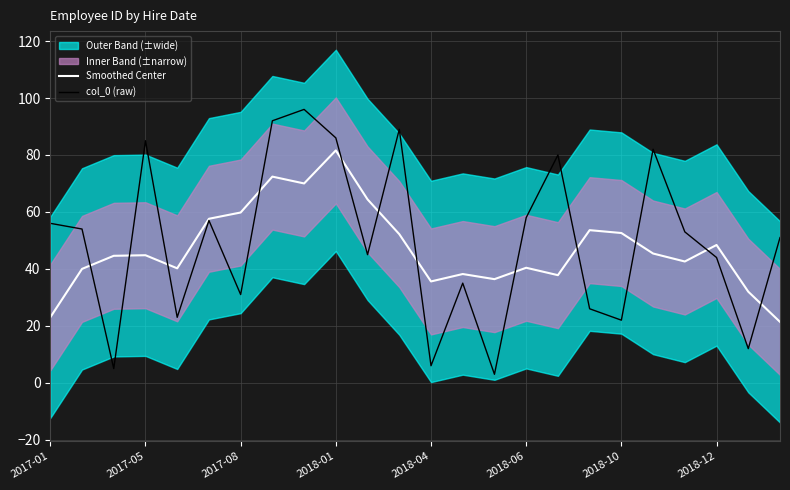

Count the number of categories in the chart.

24